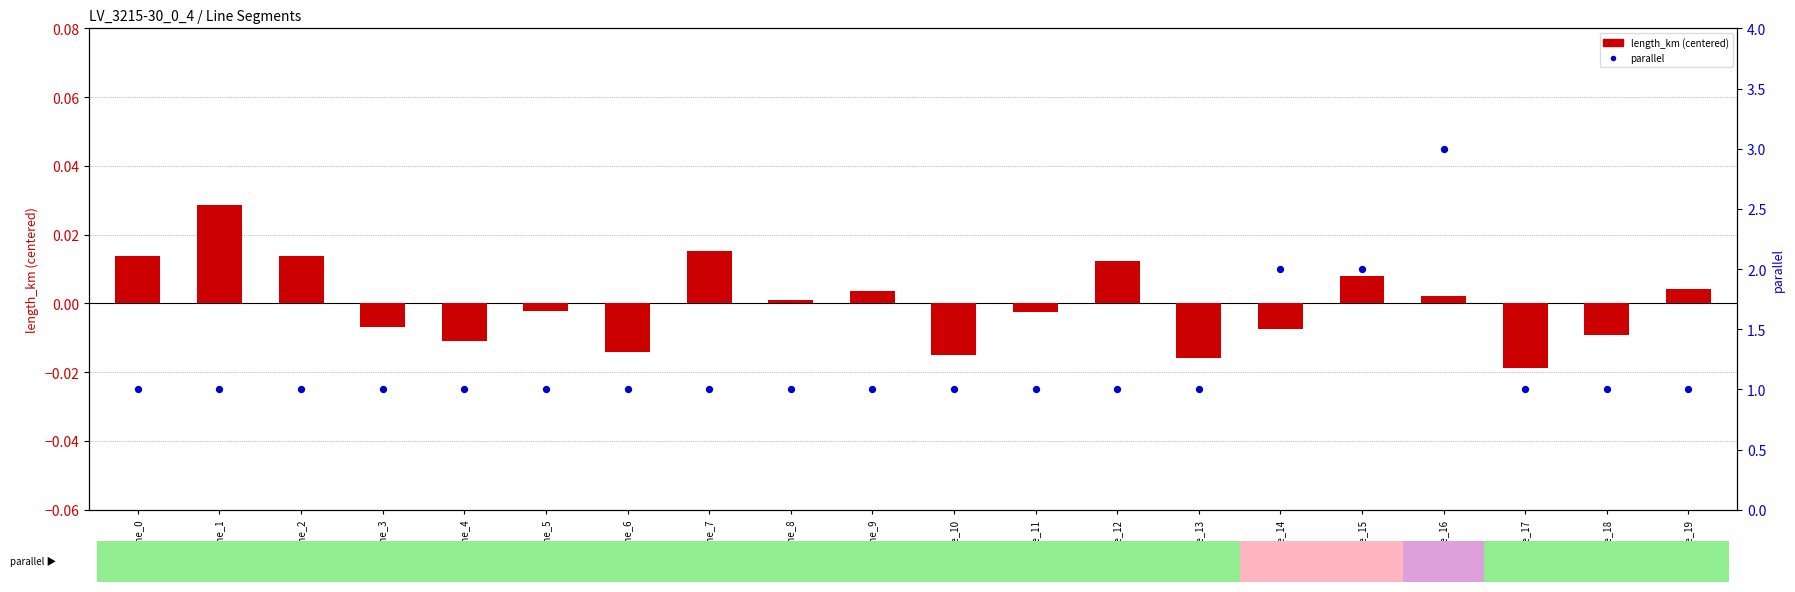

What is the total value across all series at line_13?

1.0